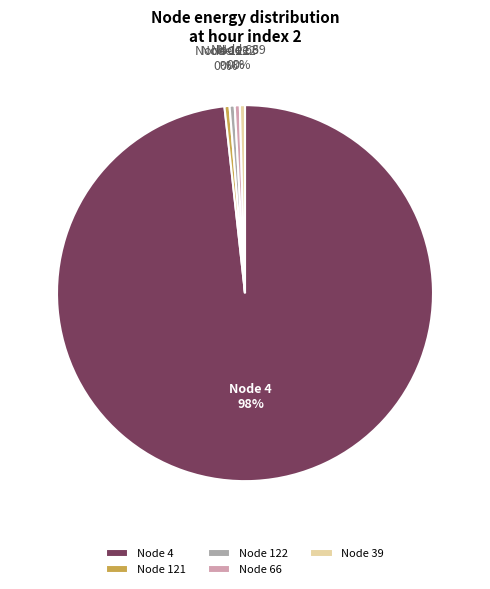

Count the number of slices in the pie.

5